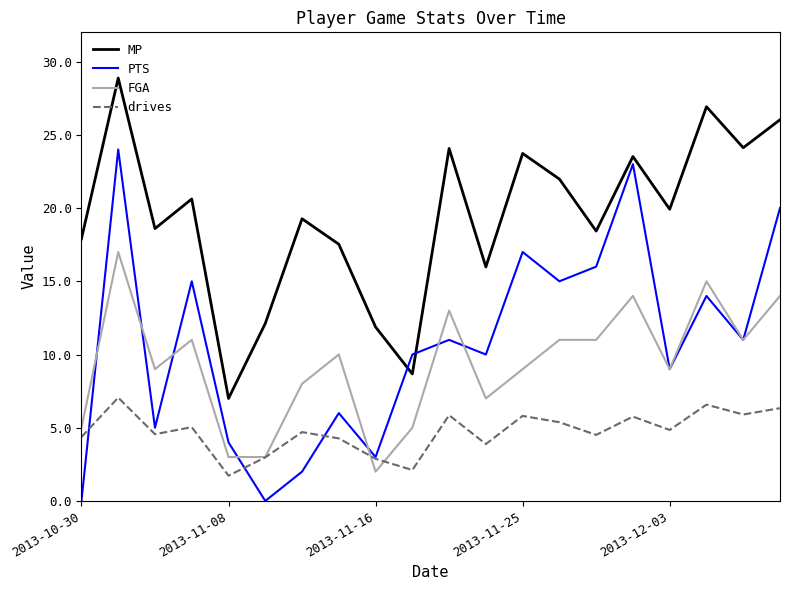

Which series has the widest spread of values?

PTS